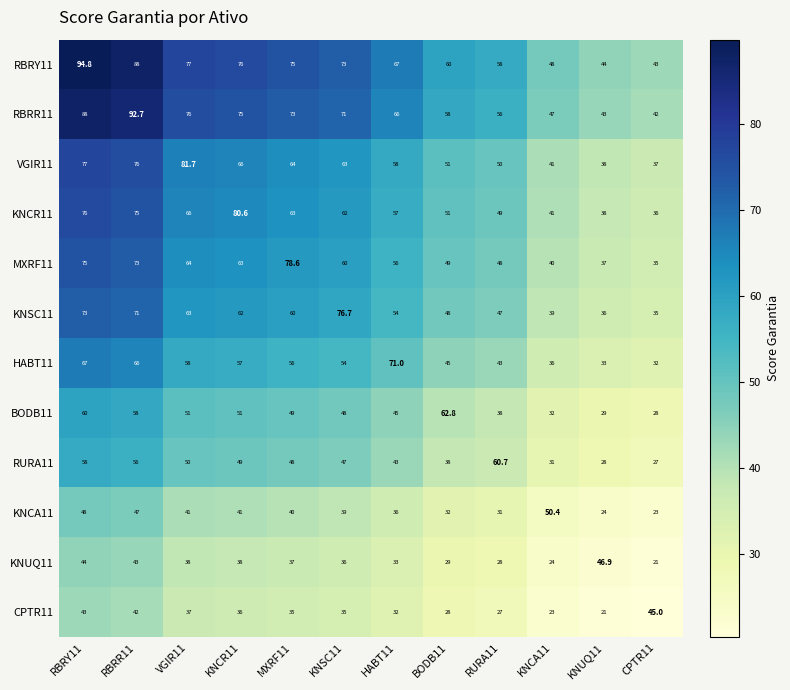

What is the total value across all series at RBRY11?

803.8